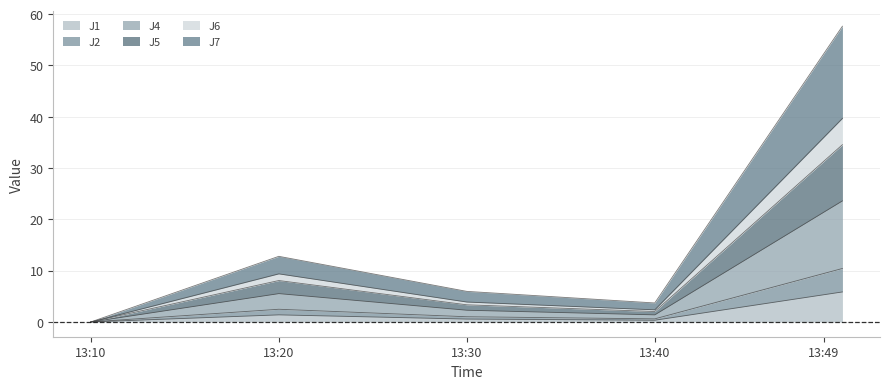

True or false: J1 has a value of 2.2 at 13:10.

False